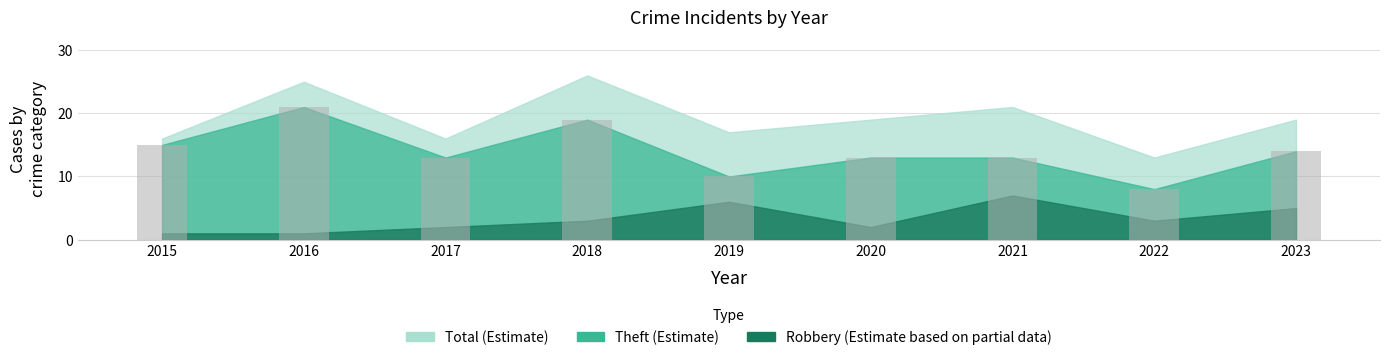

Reading right to left, transcribe all the data shown in this chart.

14	8	13	13	10	19	13	21	15